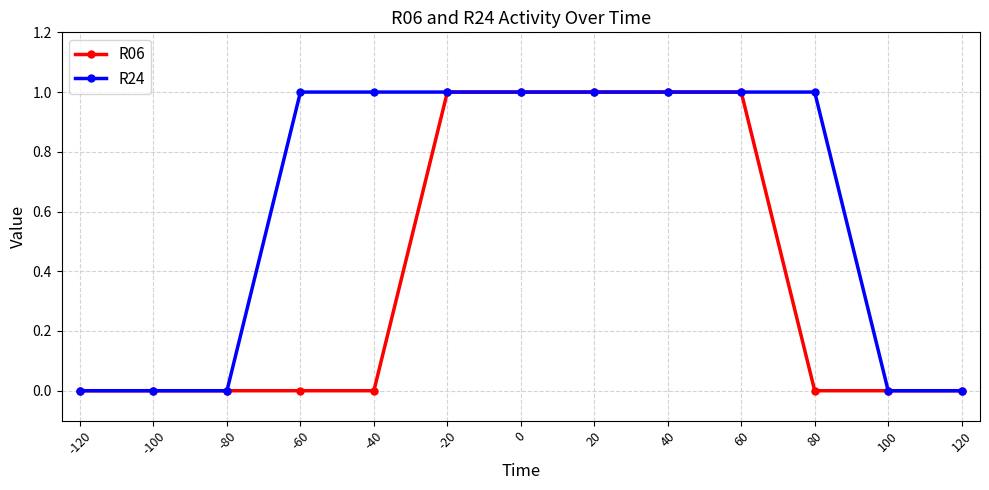

How many R06 values are between 0 and 1?

13